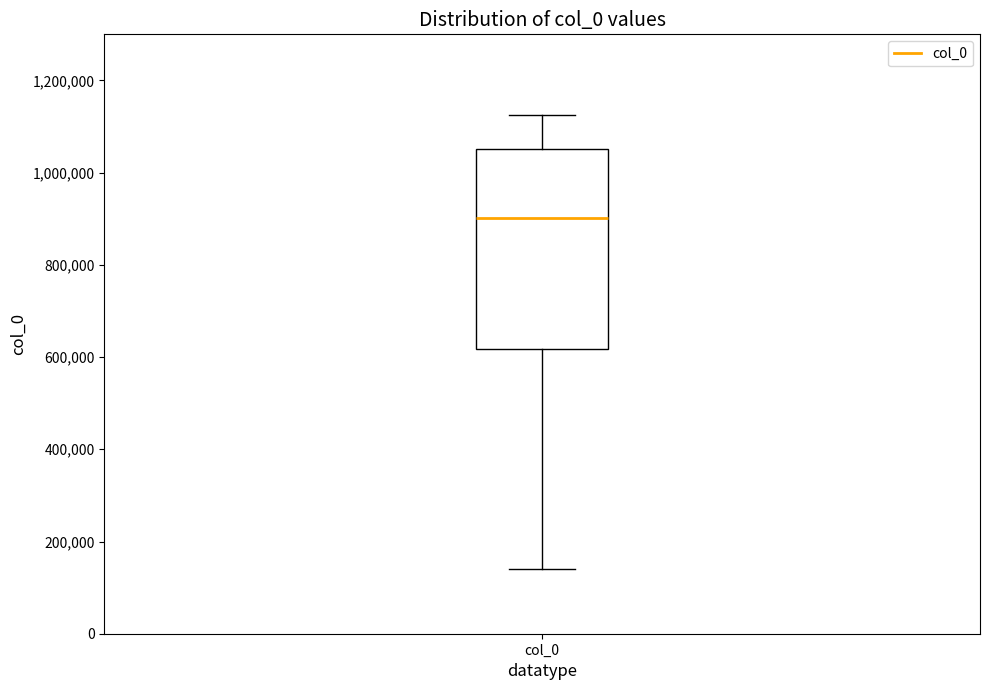

Transcribe this box plot: give where the median line is, the range the box spans, and where the two whiskers end, as read against the y-axis. The values are not printed on the chart, so give them approximately, as read against the axis.

median 900000, box 620000 to 1060000, whiskers 140000 to 1120000